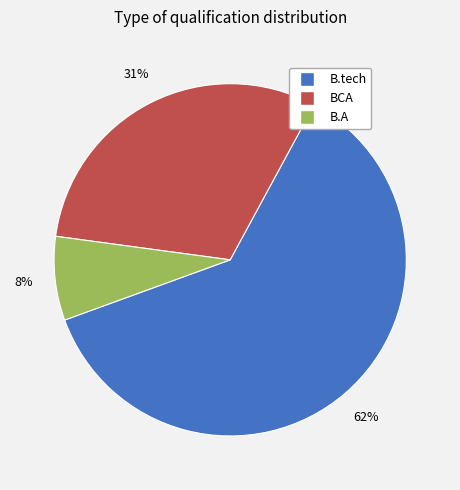

The B.tech slice represents 48% of the pie. True or false?

False